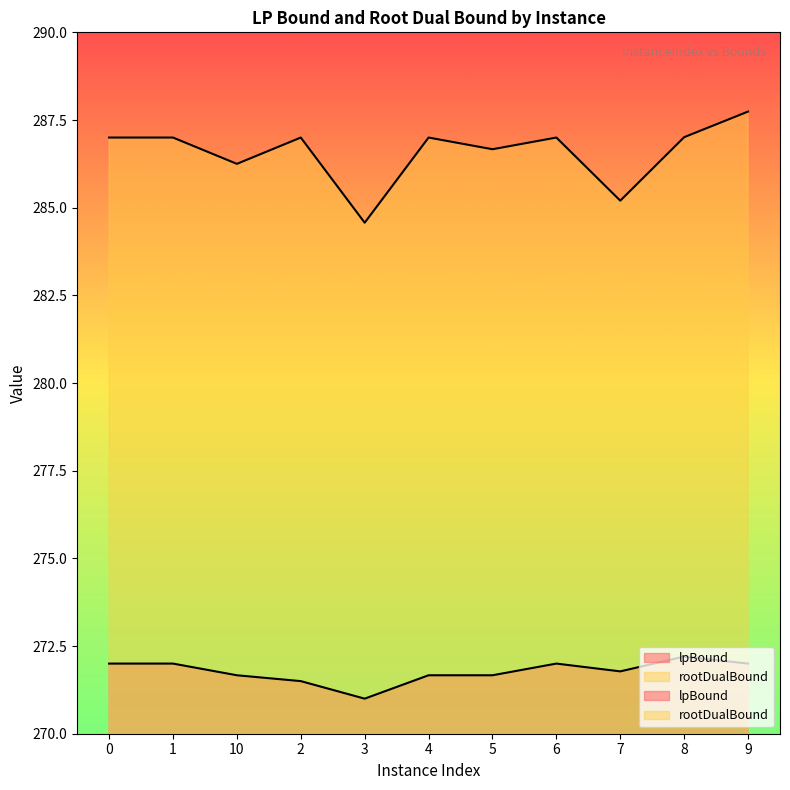

Where is lpBound nearest to the value 271?

3